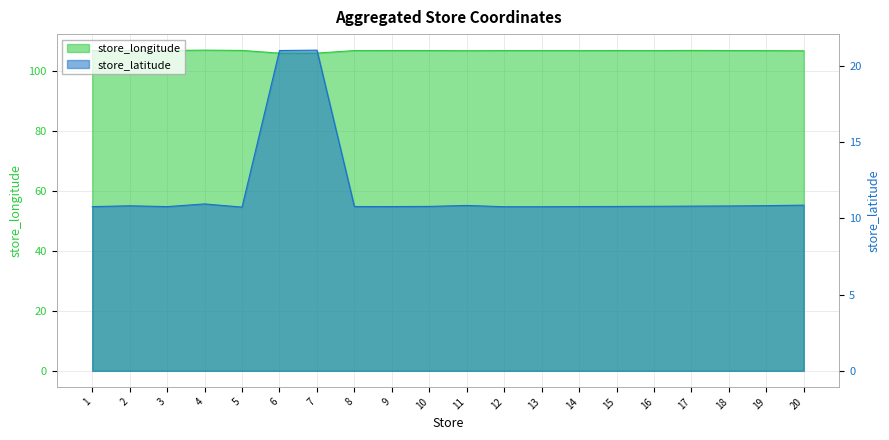

Where is store_latitude nearest to the value 15?

4